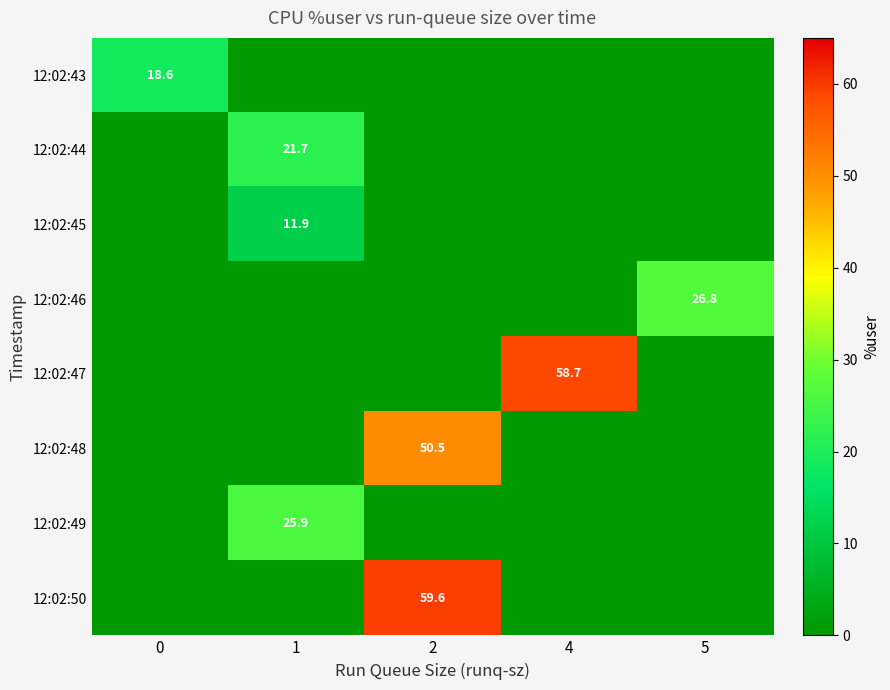

The value of 12:02:45 at 5 is 0.0. True or false?

True